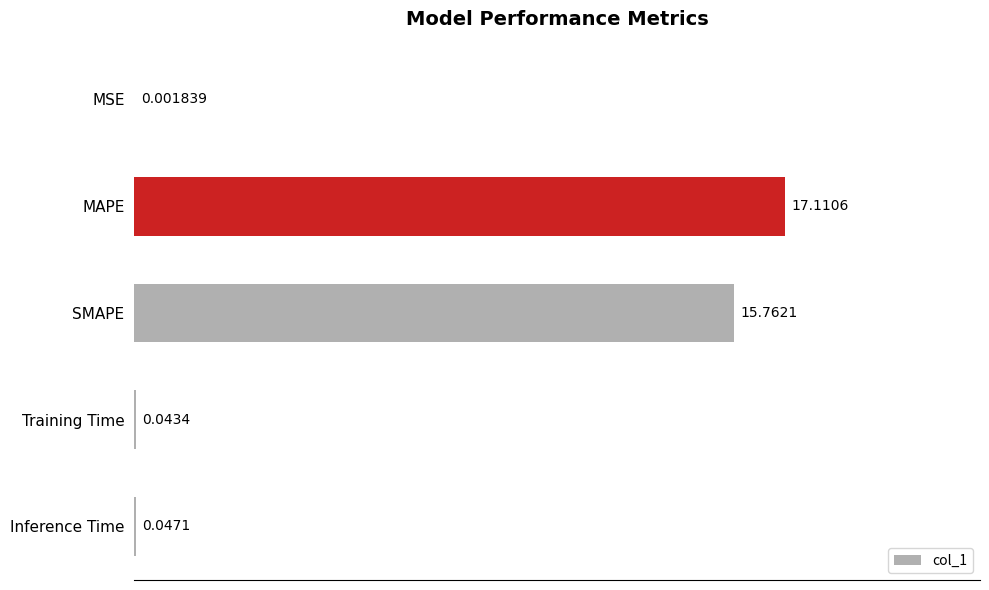

At which label is the value closest to 8?

SMAPE